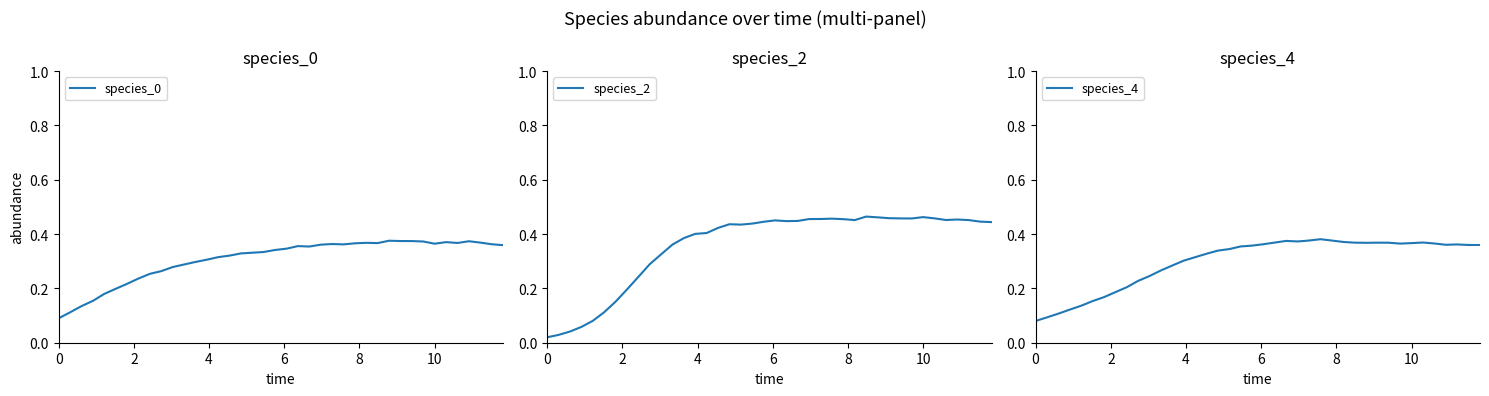

Which series has the largest total across all categories?

species_2